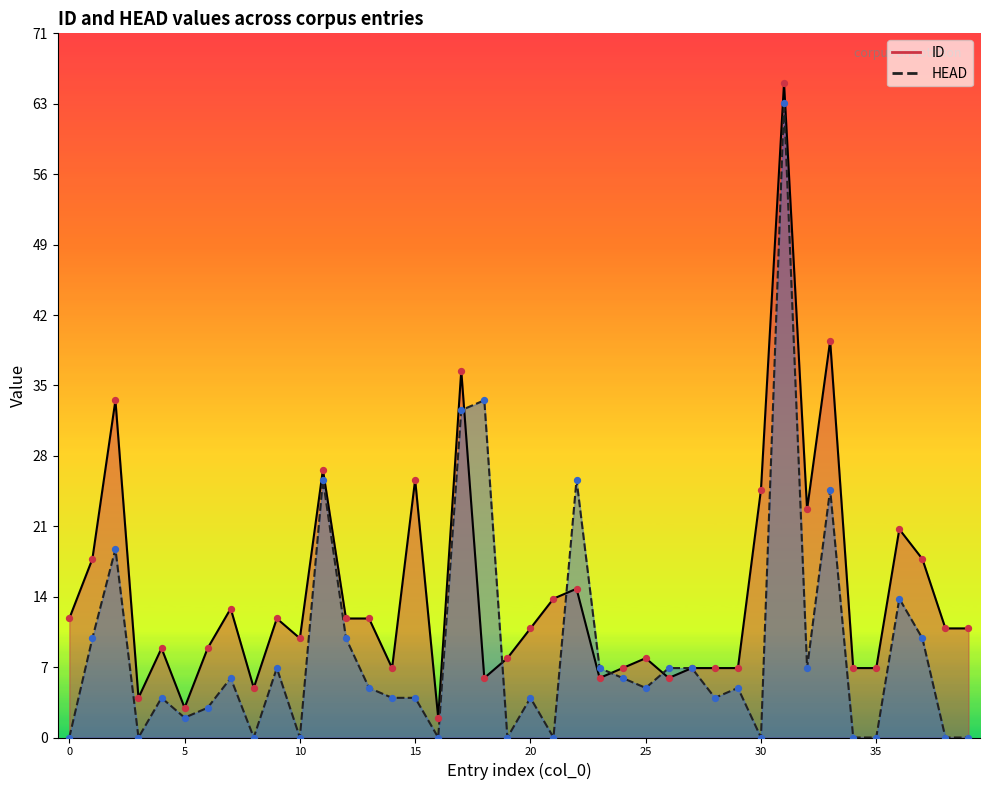

What is the total value across all series at 23?

13